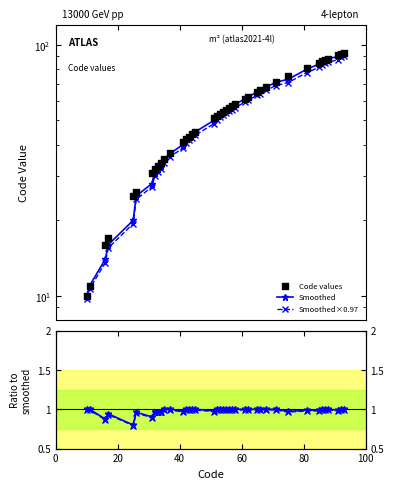

Is the value of Smoothed at 17 greater than the value of Ratio to smoothed at 18?

Yes